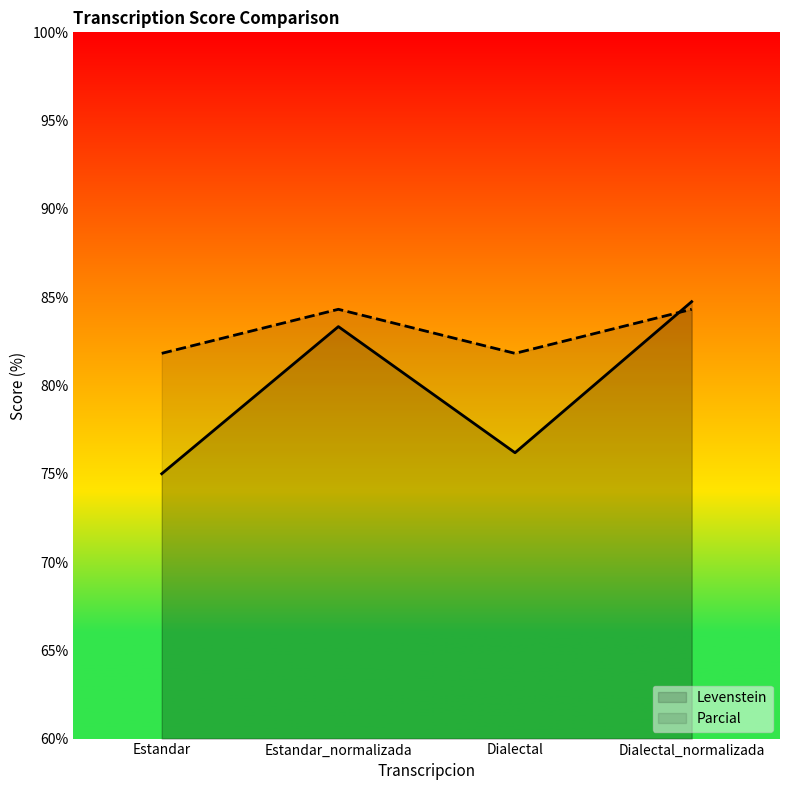

Reading left to right, list all the values displayed in this chart.

Levenstein: Estandar=75.0	Estandar_normalizada=83.3	Dialectal=76.2	Dialectal_normalizada=84.7
Parcial: Estandar=81.8	Estandar_normalizada=84.3	Dialectal=81.8	Dialectal_normalizada=84.3